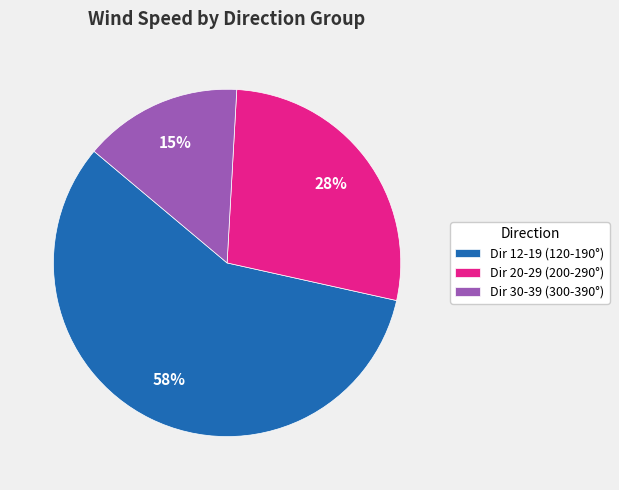

What is the majority slice?

Dir 12-19 (120-190°)